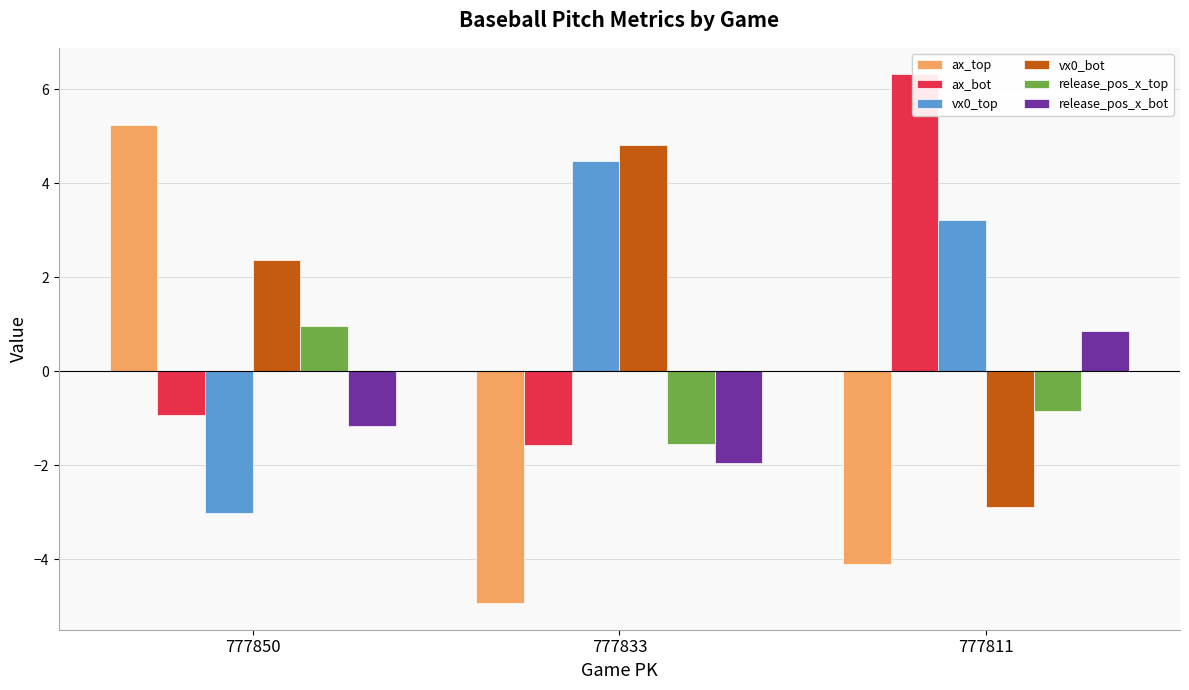

Where is release_pos_x_top nearest to the value 0?

777811